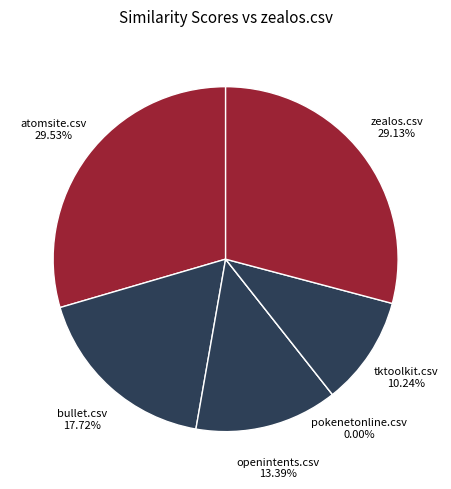

How many slices are in this pie chart?

6